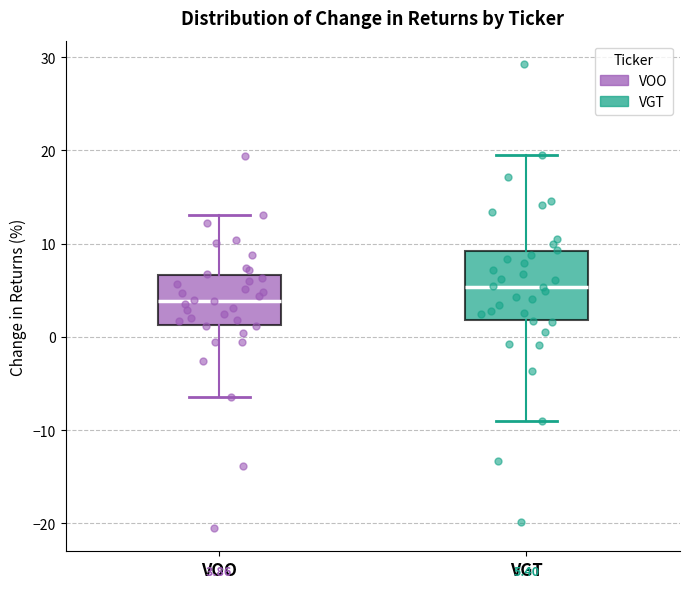

Which box's median line is the highest?

VGT